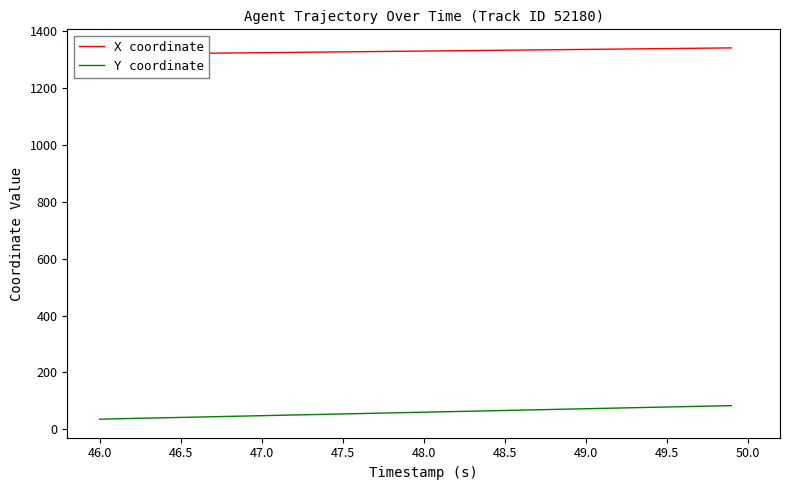

Does the chart have visible grid lines?

No